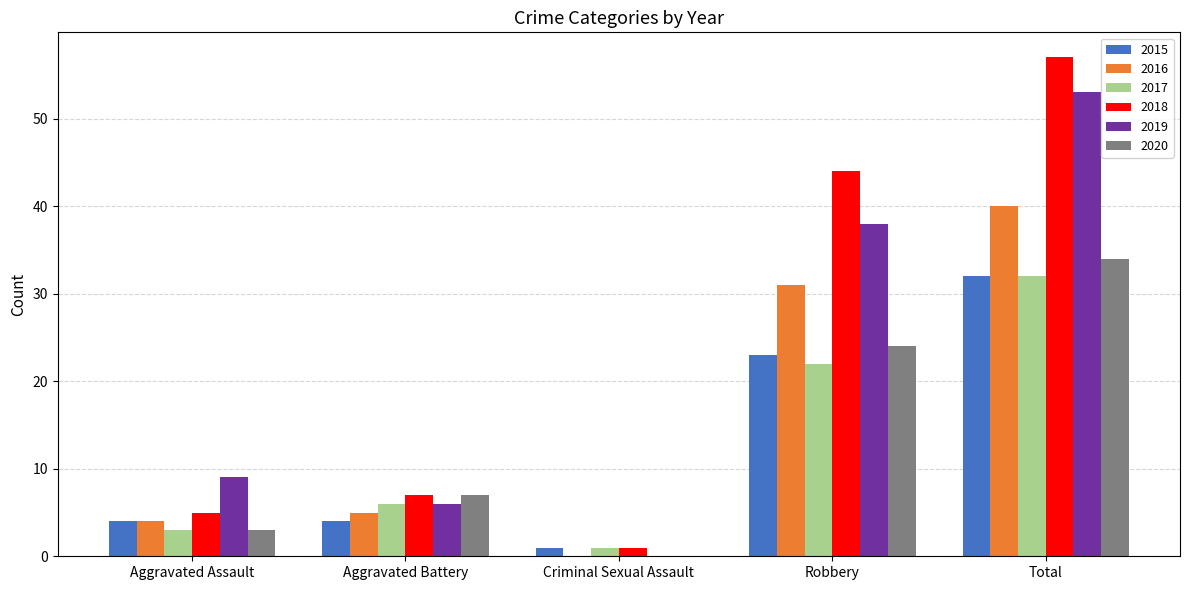

Reading right to left, what are all the values shown in this chart?

2015: 32	23	1	4	4
2016: 40	31	0	5	4
2017: 32	22	1	6	3
2018: 57	44	1	7	5
2019: 53	38	0	6	9
2020: 34	24	0	7	3